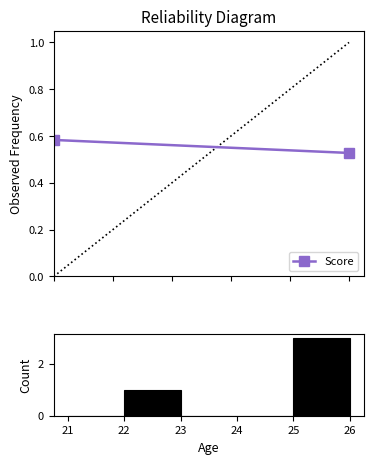

Reading left to right, list all the values displayed in this chart.

21=0	22=1	23=0	24=0	25=3